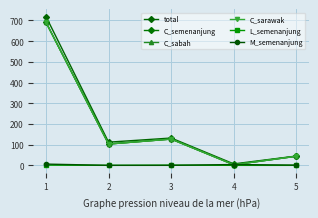

Between 1 and 4, which series saw the biggest shift?

total